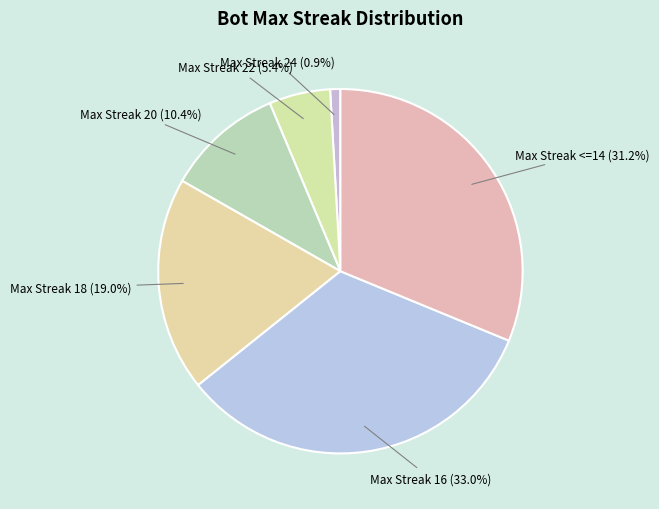

Which category has the biggest portion of the pie?

Max Streak 16 (33.0%)